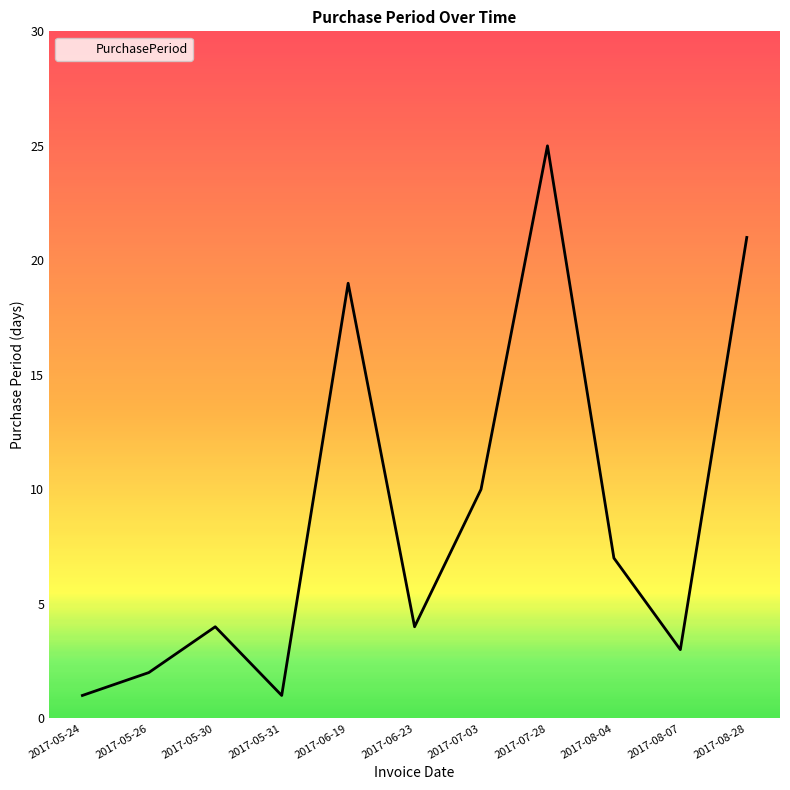

Reading right to left, transcribe all the data shown in this chart.

21	3	7	25	10	4	19	1	4	2	1